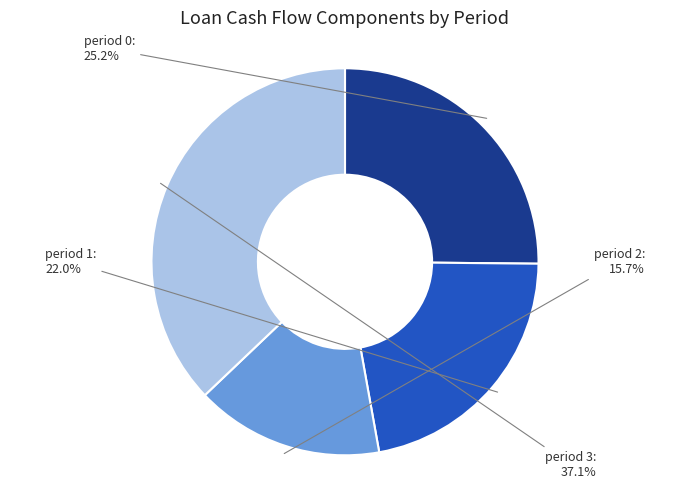

To the nearest percent, what percentage of the pie is period 3?

37%